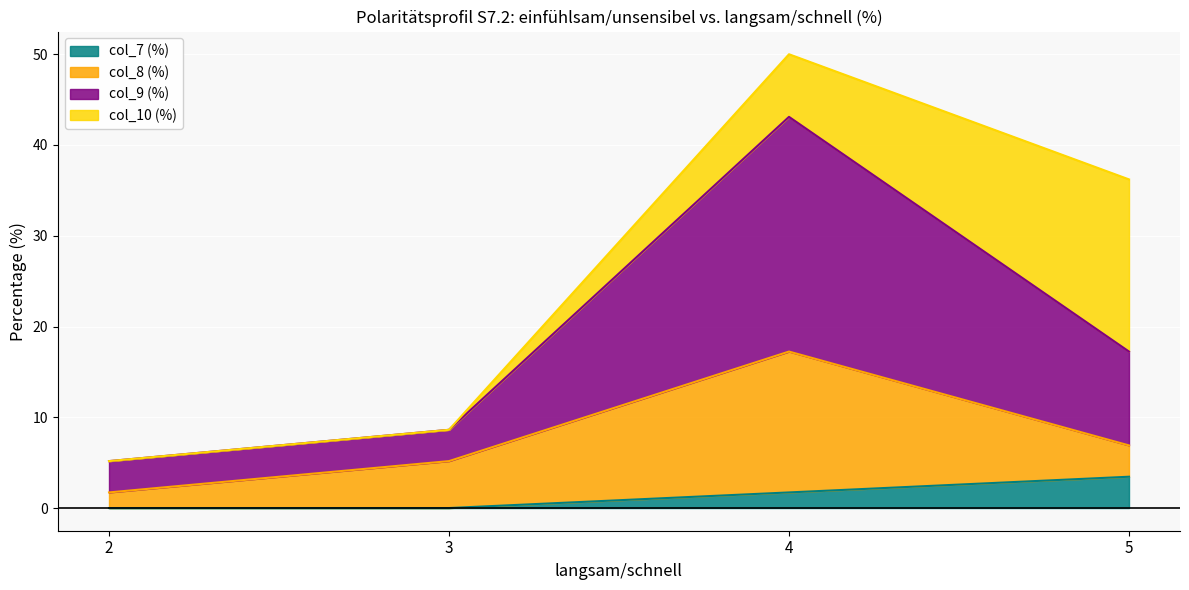

The value of col_7 (%) at 3 is 0.0. True or false?

True